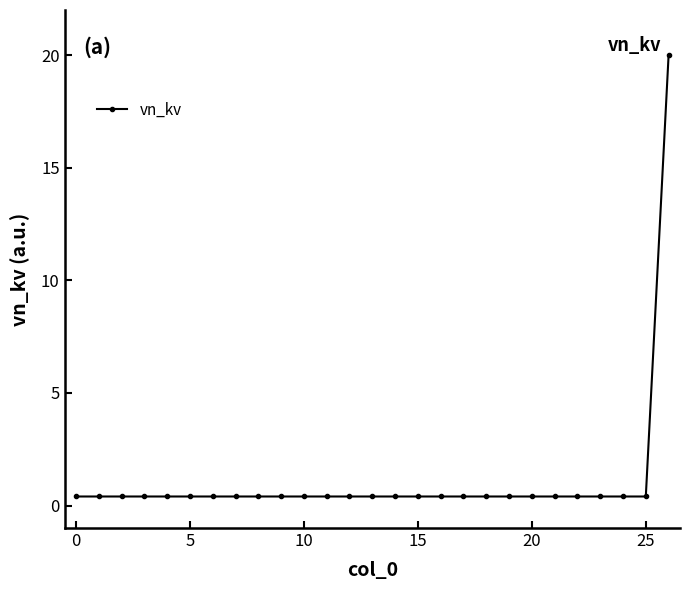

What is the smallest value displayed?

0.4